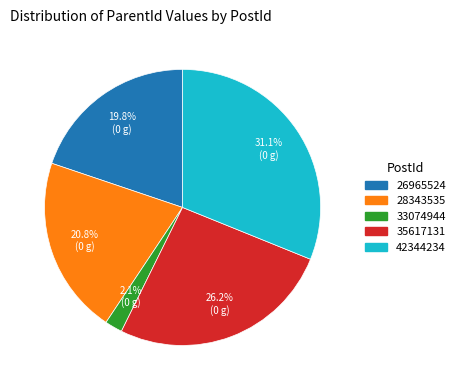

How many slices are in this pie chart?

5